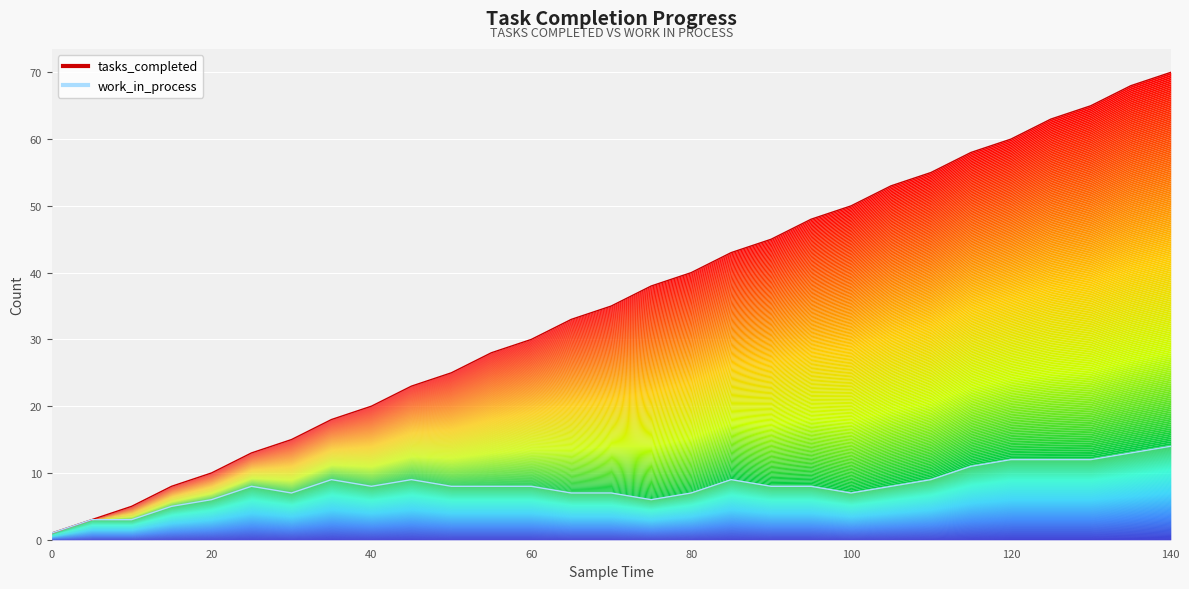

What is the maximum value shown in the chart?

70